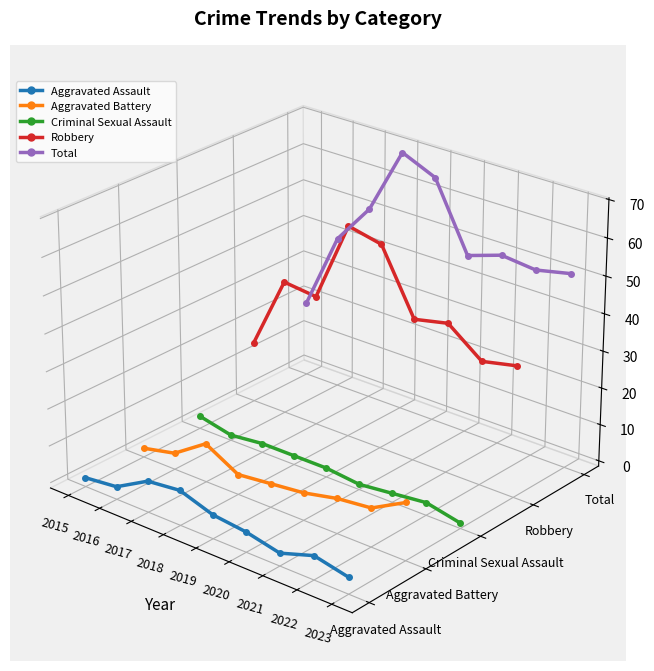

Between 2020 and 2023, which series saw the biggest shift?

Robbery